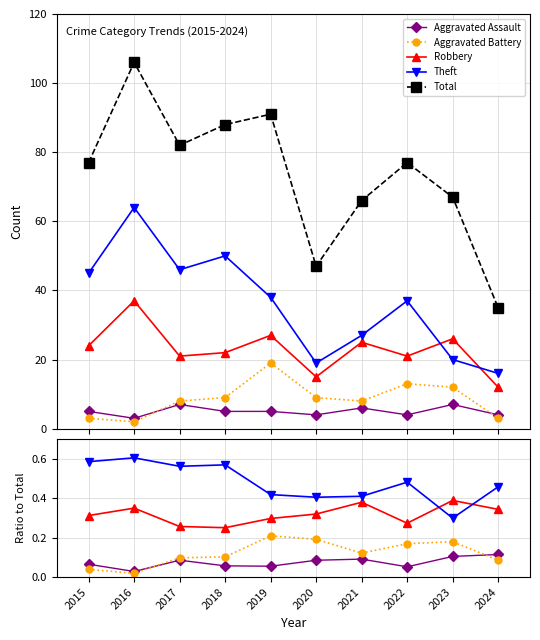

Reading left to right, what are all the values shown in this chart?

Aggravated Assault: 0.1	0.0	0.1	0.1	0.1	0.1	0.1	0.1	0.1	0.1
Aggravated Battery: 0.0	0.0	0.1	0.1	0.2	0.2	0.1	0.2	0.2	0.1
Robbery: 0.3	0.3	0.3	0.2	0.3	0.3	0.4	0.3	0.4	0.3
Theft: 0.6	0.6	0.6	0.6	0.4	0.4	0.4	0.5	0.3	0.5
Total: 77.0	106.0	82.0	88.0	91.0	47.0	66.0	77.0	67.0	35.0